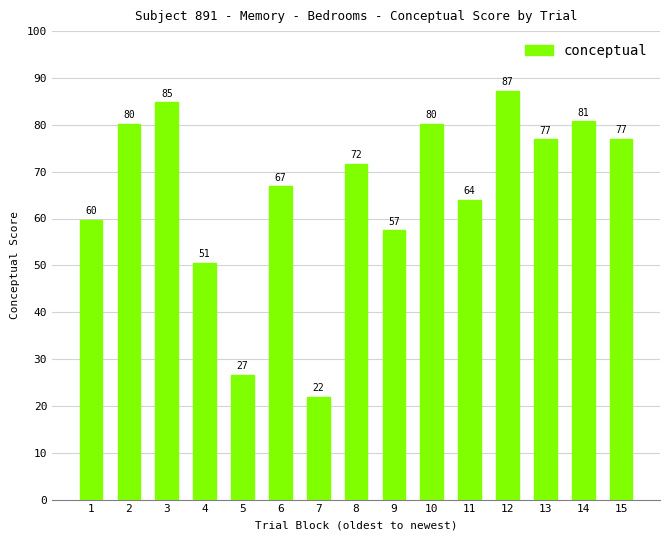

What is the change in value from 7 to 14?

+58.8